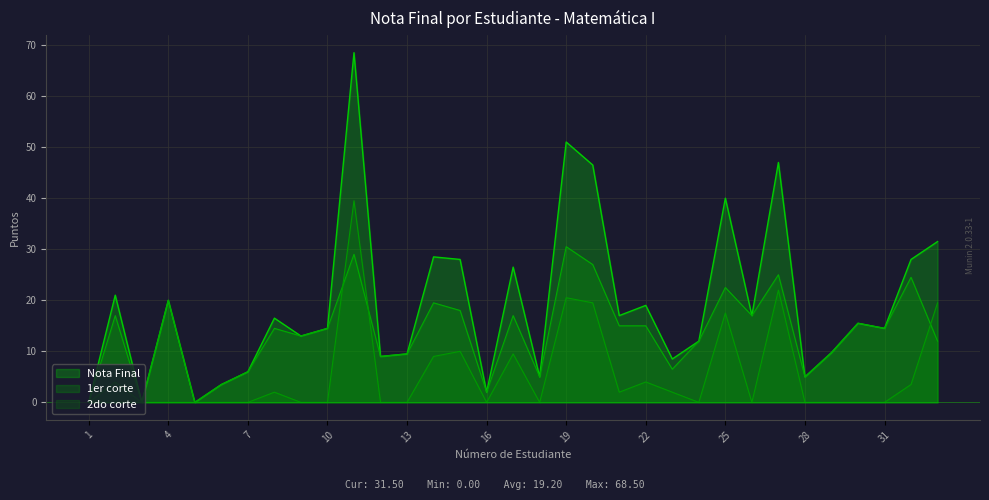

At which label does 1er corte reach its peak?

19